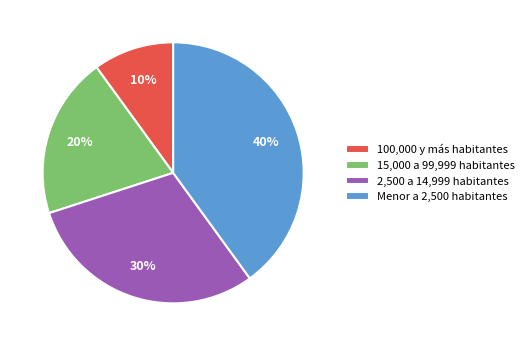

Count the number of slices in the pie.

4